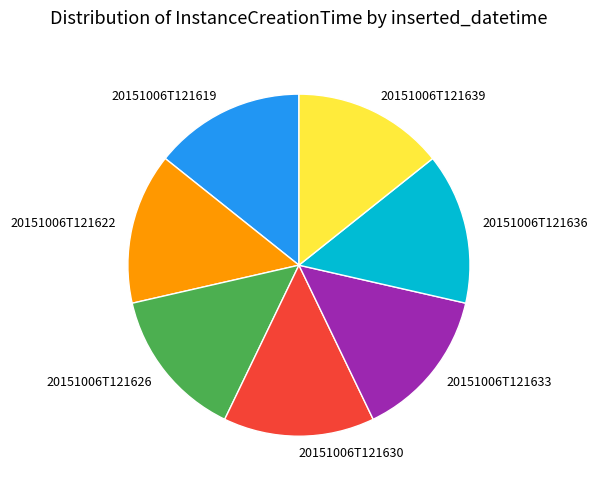

The 20151006T121633 slice represents 14% of the pie. True or false?

True